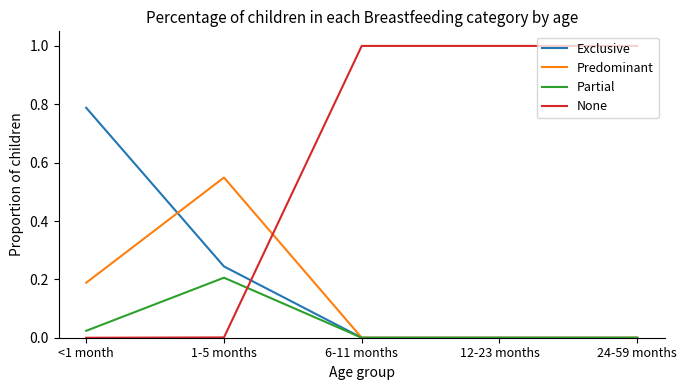

What is the greatest value displayed?

1.0